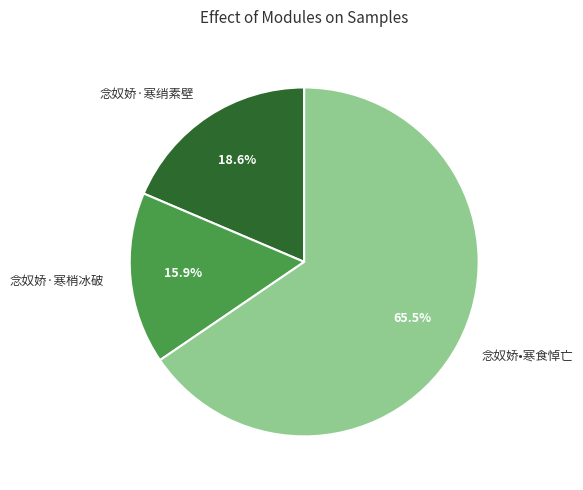

To the nearest percent, what portion does 念奴娇·寒梢冰破 represent?

16%